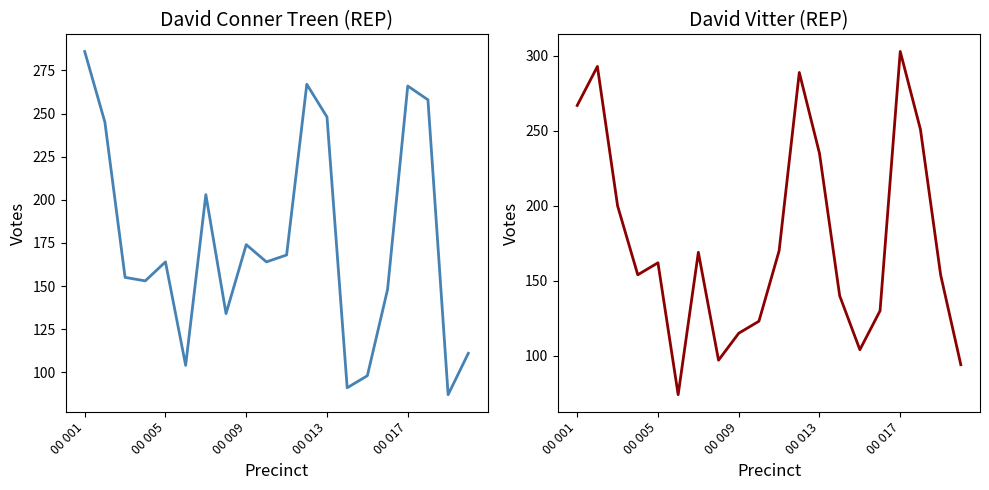

What is the sum of all David Vitter (REP) values?

3524